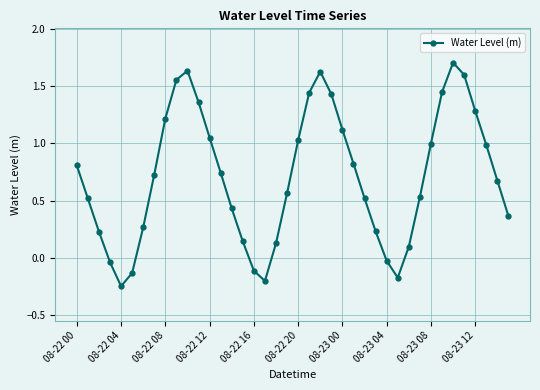

How many interior local valleys (lower than both neighbors) does the data have?

3